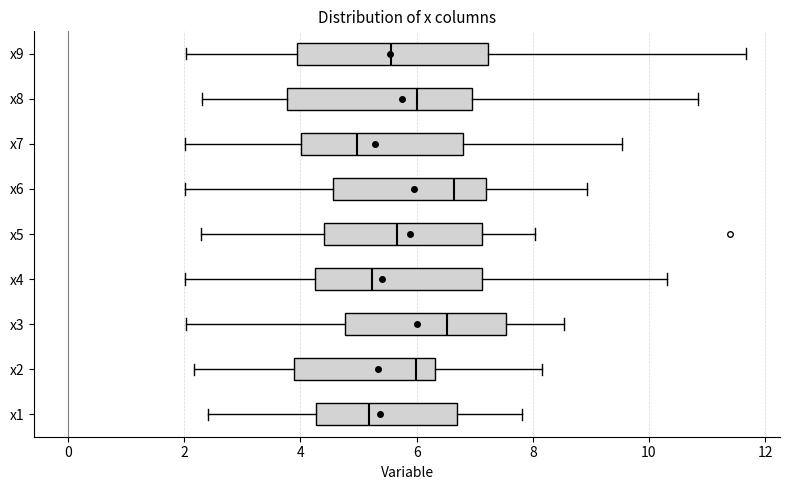

Reading bottom to top, transcribe this box plot: for each box, give where its median line is, the range the box spans, and where its two whiskers end, as read against the x-axis. The values are not printed on the chart, so give them approximately, as read against the axis.

x1: median 5.2, box 4.2 to 6.6, whiskers 2.4 to 7.8
x2: median 6.0, box 3.8 to 6.4, whiskers 2.2 to 8.2
x3: median 6.6, box 4.8 to 7.6, whiskers 2.0 to 8.6
x4: median 5.2, box 4.2 to 7.2, whiskers 2.0 to 10.4
x5: median 5.6, box 4.4 to 7.2, whiskers 2.2 to 8.0
x6: median 6.6, box 4.6 to 7.2, whiskers 2.0 to 9.0
x7: median 5.0, box 4.0 to 6.8, whiskers 2.0 to 9.6
x8: median 6.0, box 3.8 to 7.0, whiskers 2.4 to 10.8
x9: median 5.6, box 4.0 to 7.2, whiskers 2.0 to 11.6